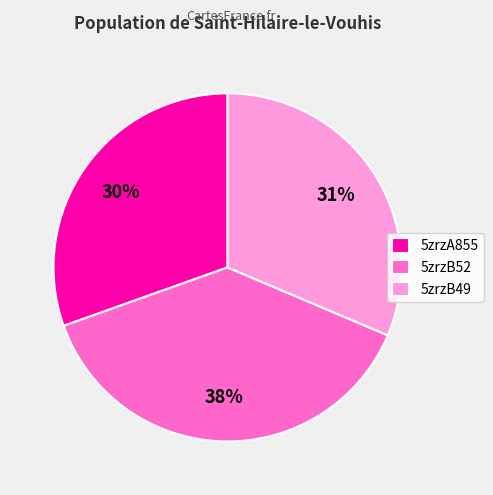

To the nearest percent, what portion does 5zrzB52 represent?

38%